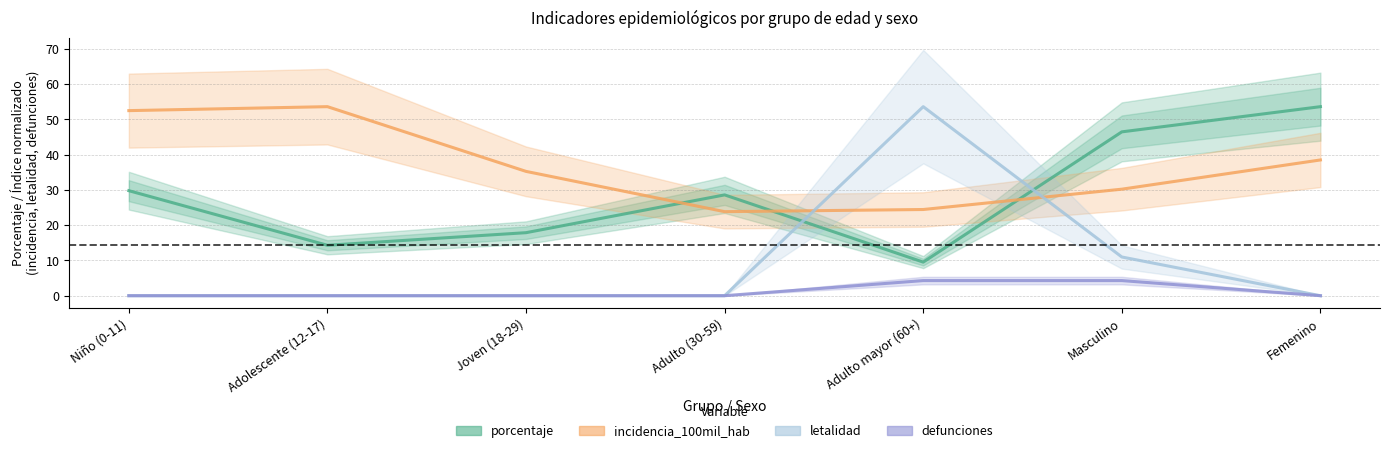

Between Joven (18-29) and Adulto (30-59), which series saw the biggest shift?

incidencia_100mil_hab